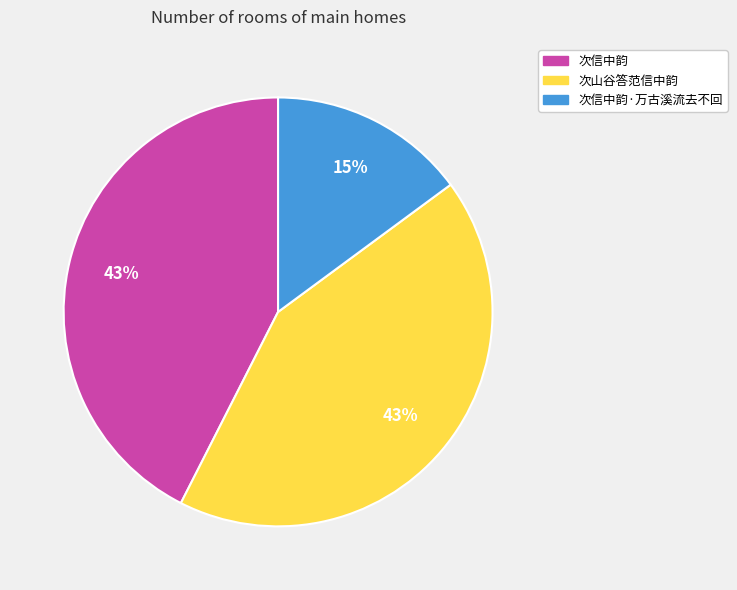

Does 次山谷答范信中韵 represent more than half of the total?

No